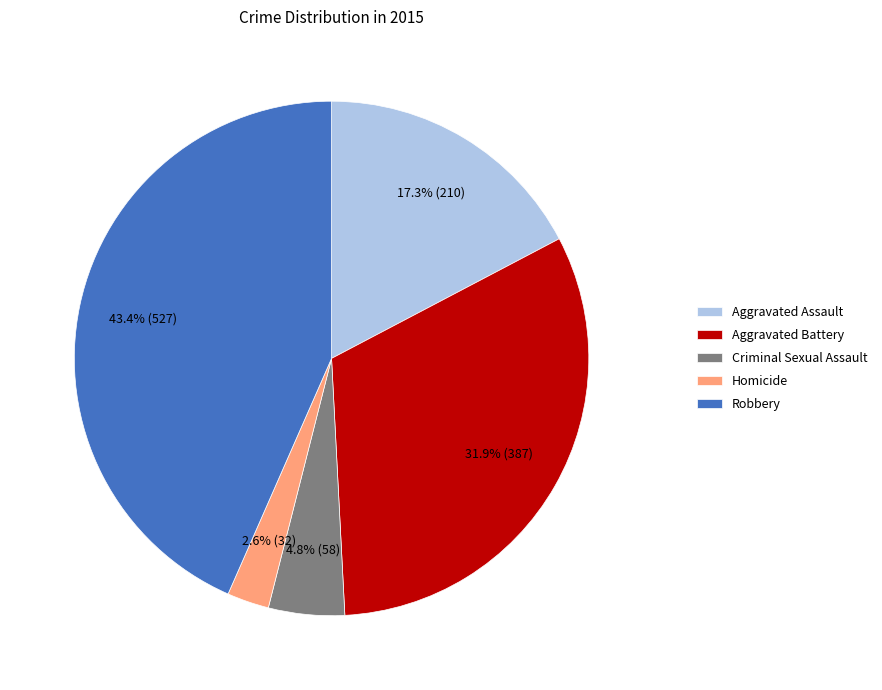

How many segments does this pie chart have?

5